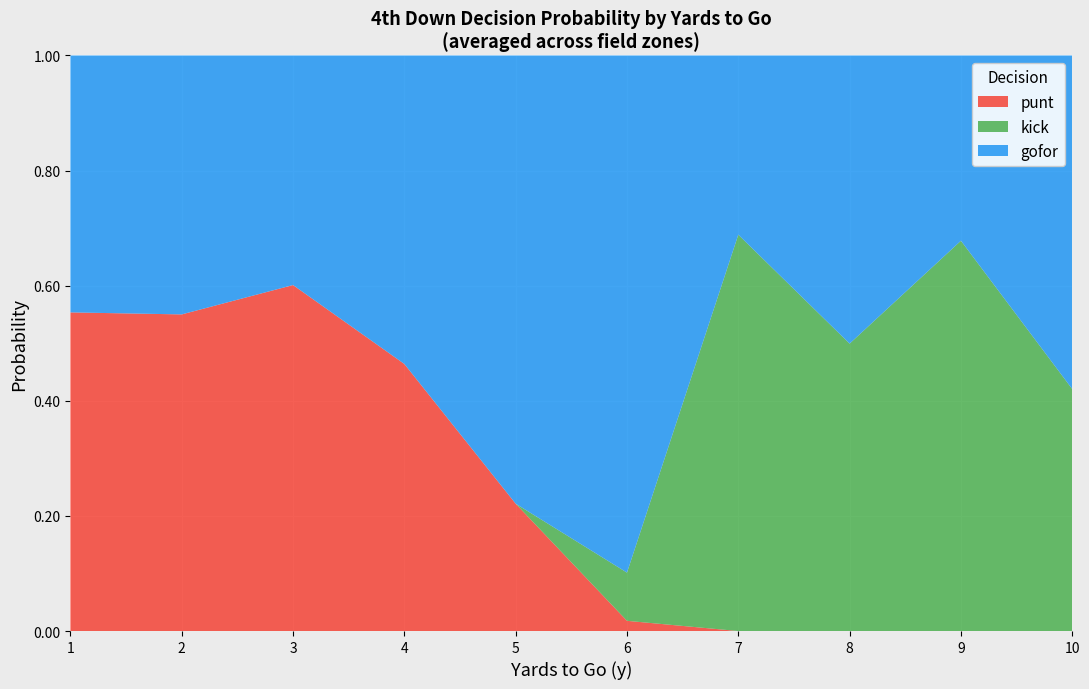

What is the total value across all series at 4?

1.0